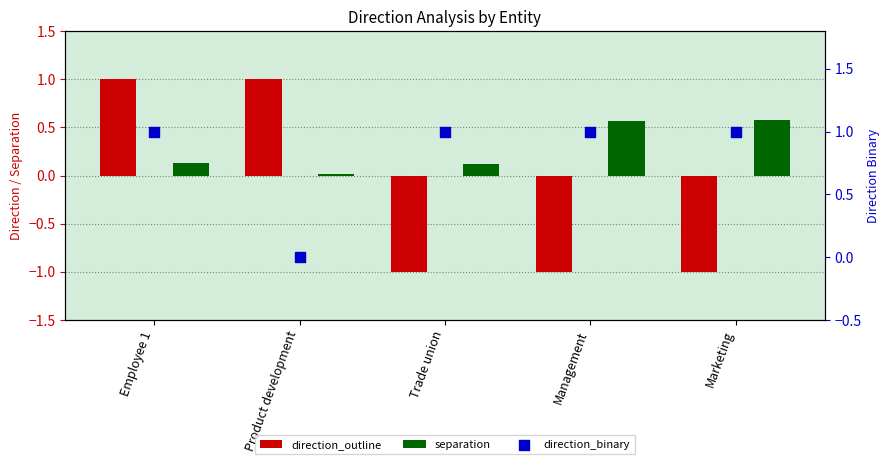

Which series contains the lowest Y value?

direction_outline